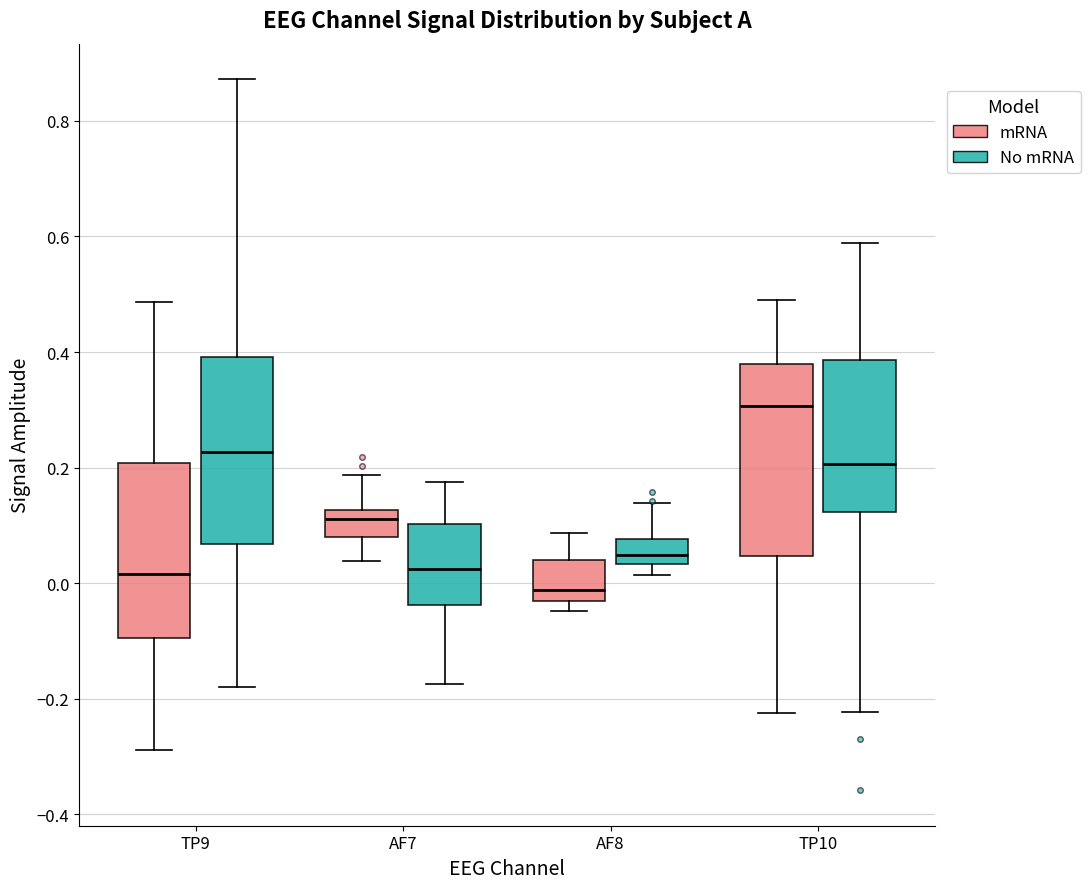

Where does the upper whisker of the box for TP10 (No mRNA) end on the y-axis? The values are not printed on the chart, so give them approximately, as read against the axis.

0.58